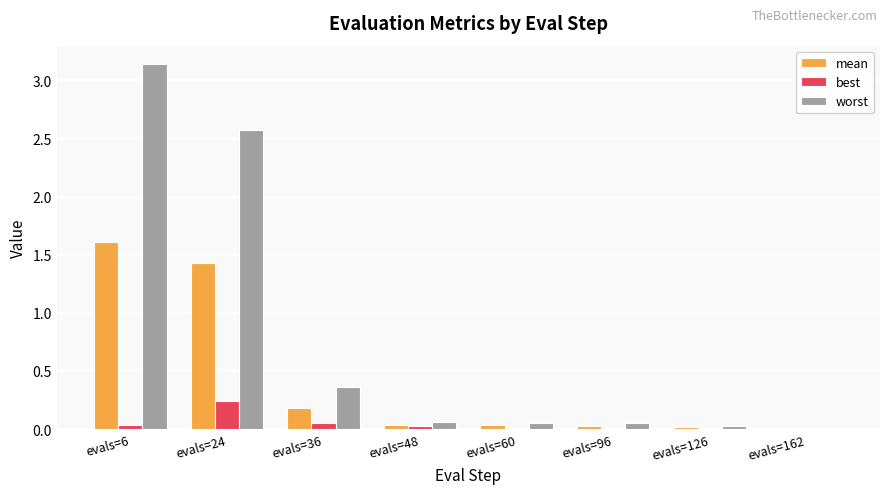

At which label does best reach its peak?

evals=24